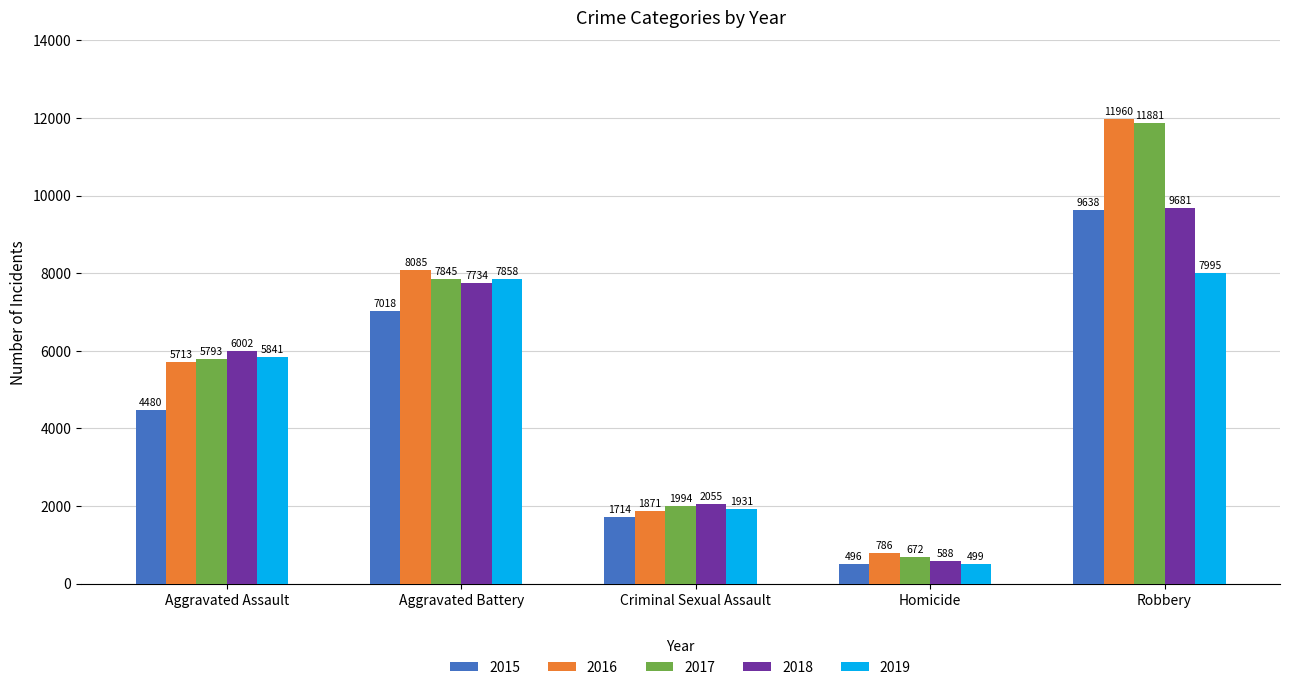

Rank the categories by 2016 value from lowest to highest.

Homicide, Criminal Sexual Assault, Aggravated Assault, Aggravated Battery, Robbery